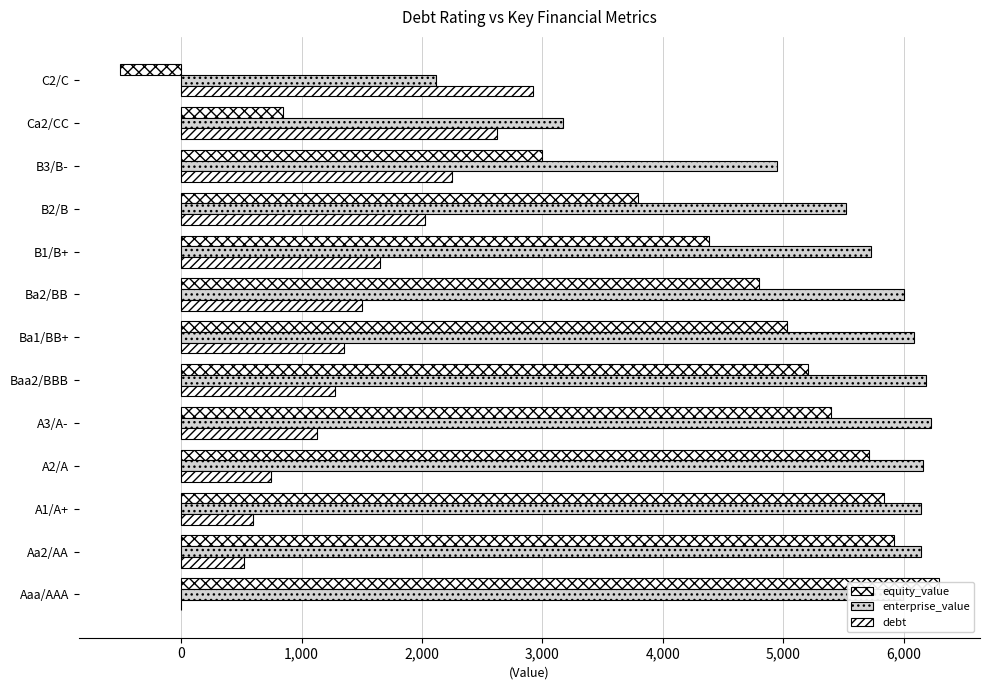

The value of debt at Ca2/CC is 3684.7. True or false?

False